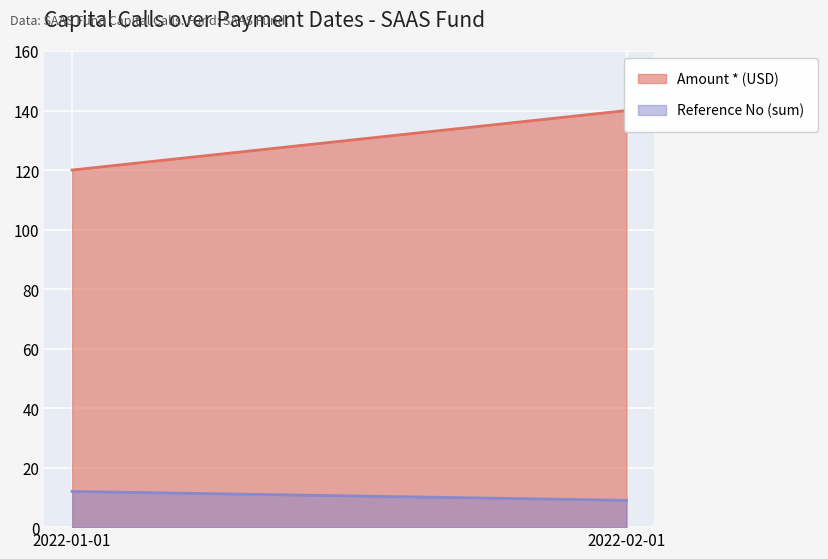

What is the lowest value of the Amount * series?

120